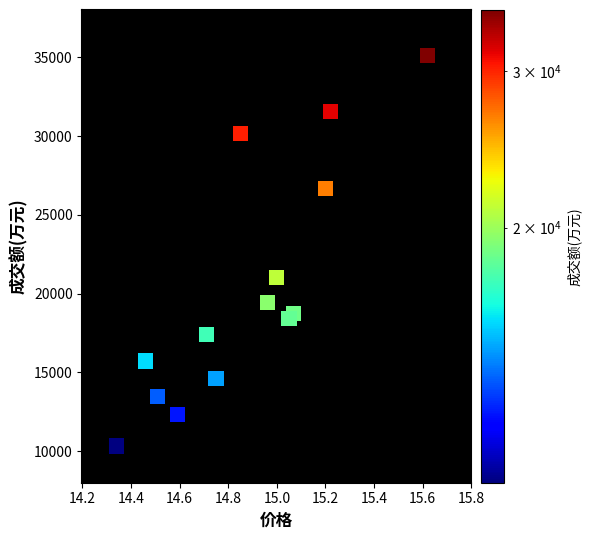

What is the range of Y values (max minus min)?

24795